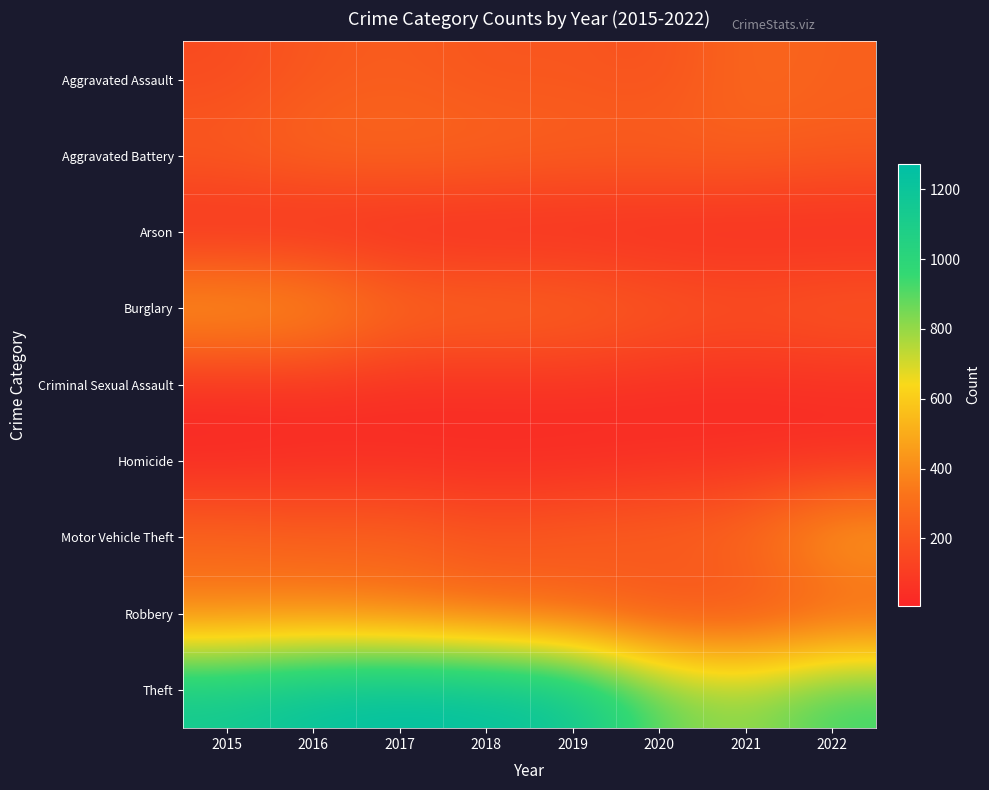

Reading right to left, transcribe all the data shown in this chart.

Aggravated Assault: 2022=249	2021=278	2020=184	2019=210	2018=202	2017=234	2016=214	2015=158
Aggravated Battery: 2022=234	2021=251	2020=257	2019=254	2018=276	2017=283	2016=281	2015=240
Arson: 2022=13	2021=18	2020=12	2019=15	2018=7	2017=12	2016=11	2015=20
Burglary: 2022=235	2021=205	2020=237	2019=286	2018=302	2017=311	2016=471	2015=503
Criminal Sexual Assault: 2022=41	2021=33	2020=38	2019=52	2018=45	2017=39	2016=49	2015=41
Homicide: 2022=35	2021=37	2020=32	2019=19	2018=23	2017=27	2016=26	2015=11
Motor Vehicle Theft: 2022=510	2021=304	2020=268	2019=246	2018=210	2017=266	2016=255	2015=280
Robbery: 2022=207	2021=153	2020=164	2019=231	2018=278	2017=318	2016=357	2015=346
Theft: 2022=950	2021=799	2020=886	2019=1193	2018=1248	2017=1273	2016=1235	2015=1157